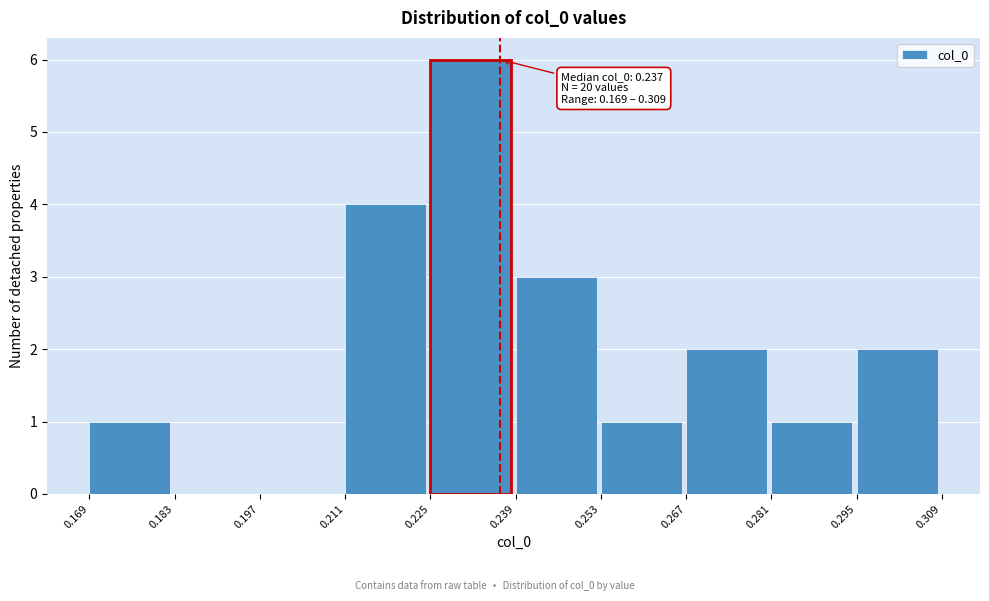

Over which range of the x-axis is the bar tallest?

0.225 to 0.239